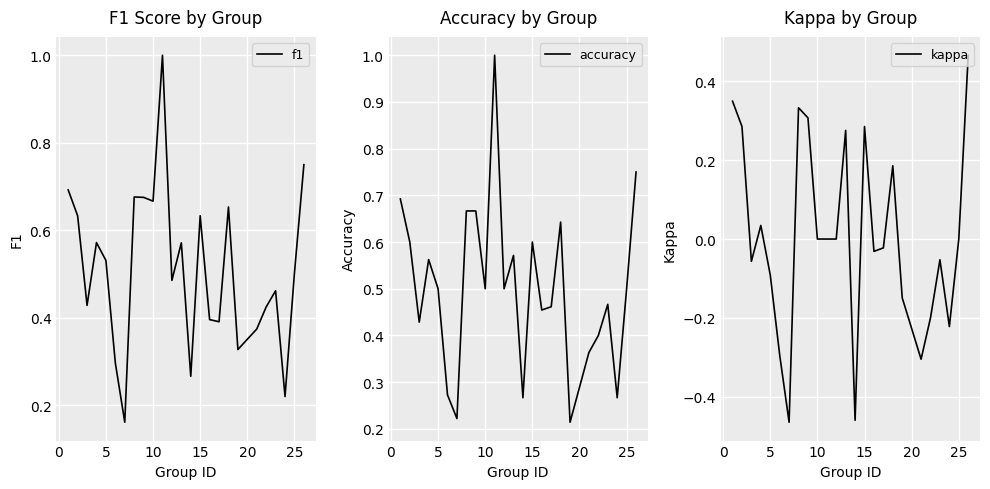

True or false: kappa has more than 1 interior local peaks.

True